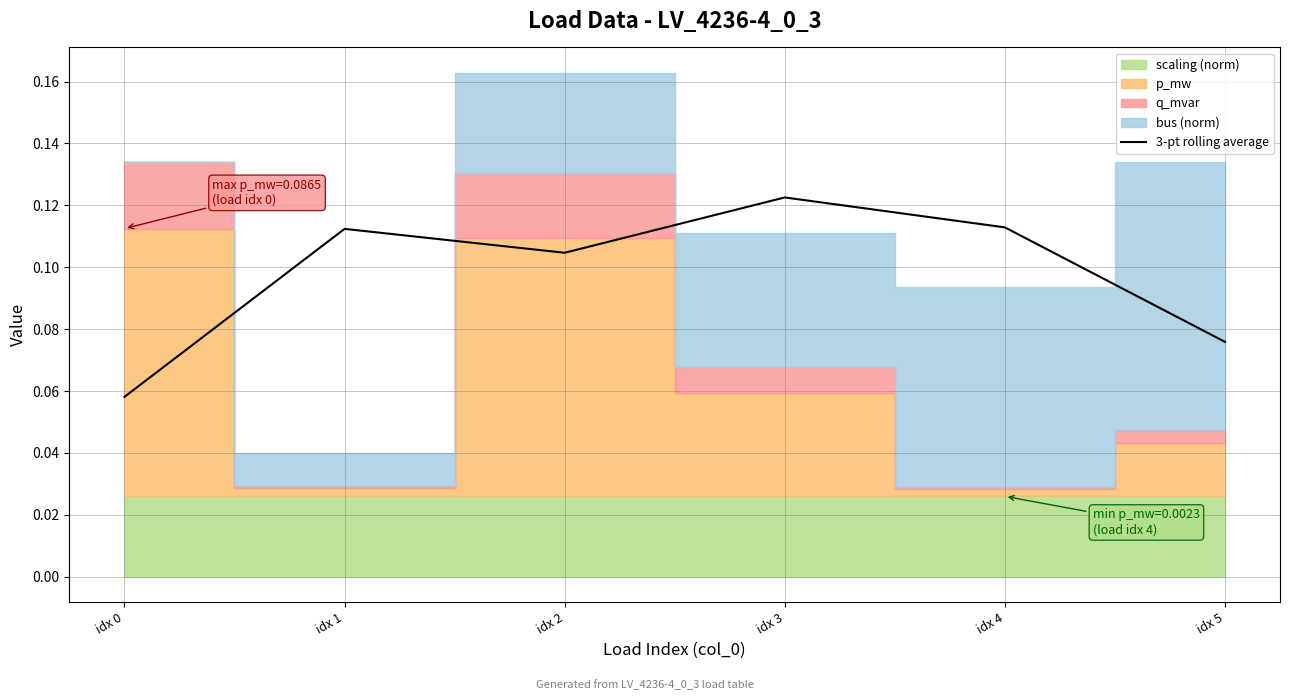

At which label does 3-pt rolling average reach its peak?

idx 3